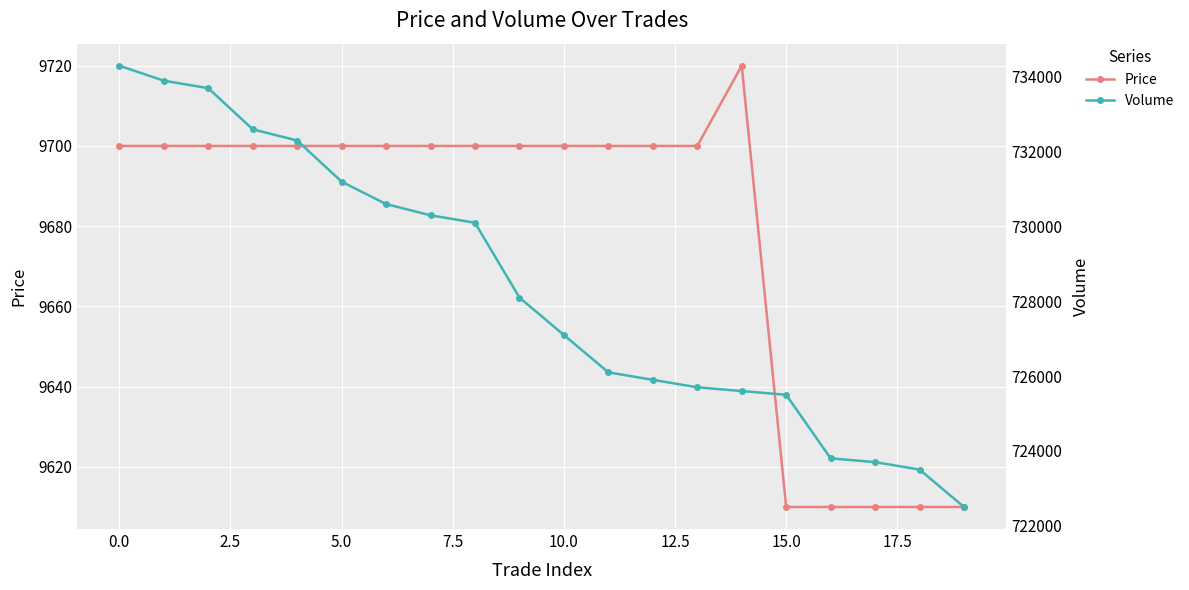

How many distinct data groups are displayed?

2